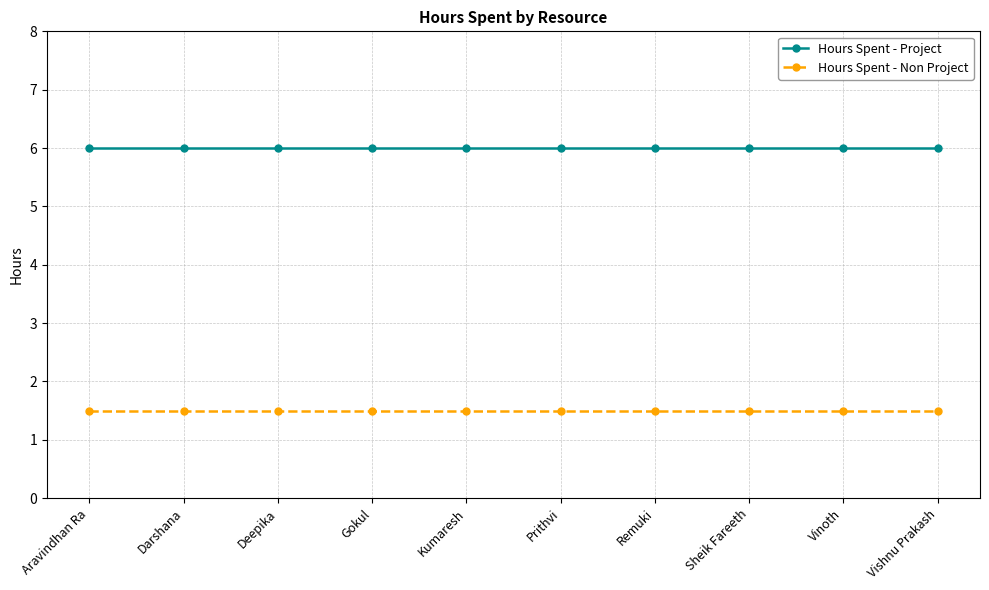

What is the maximum value shown in the chart?

6.0